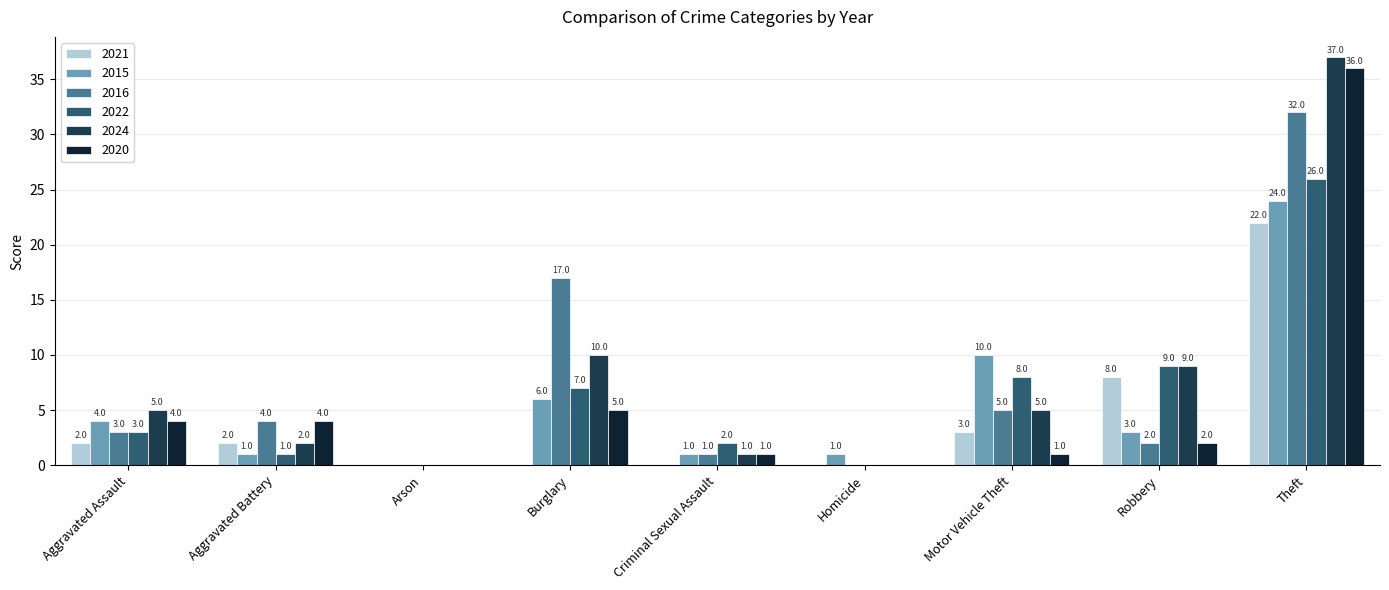

Between Criminal Sexual Assault and Motor Vehicle Theft, which series saw the biggest shift?

2015